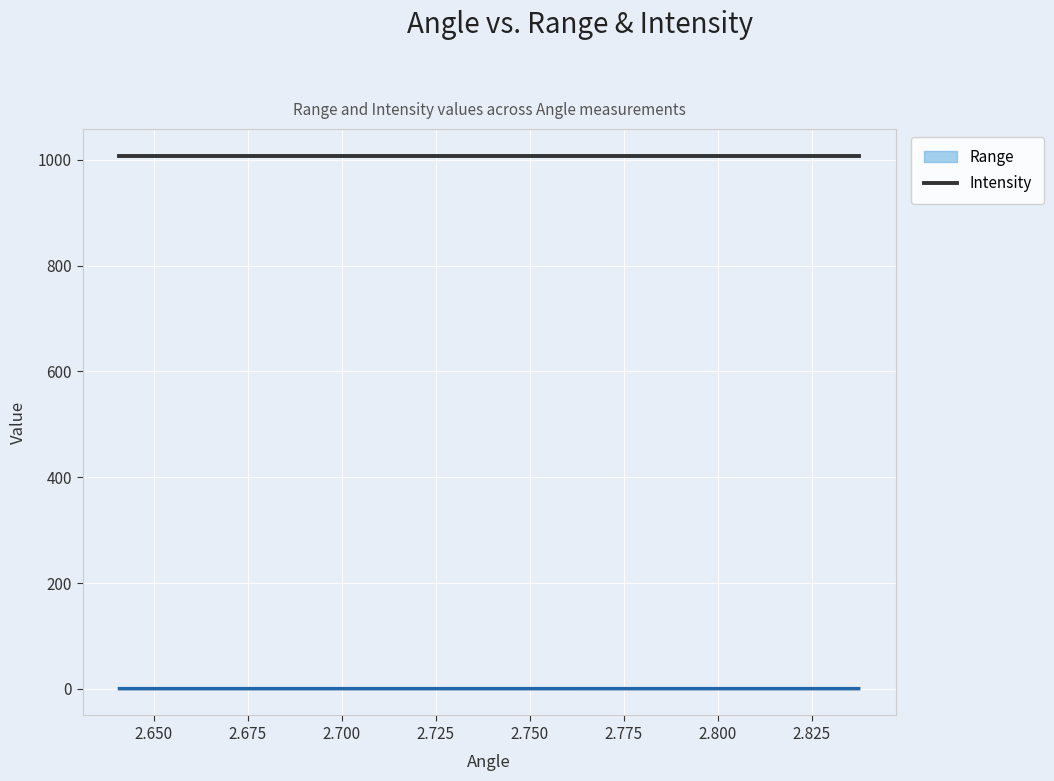

True or false: Intensity and Range intersect in this chart.

False